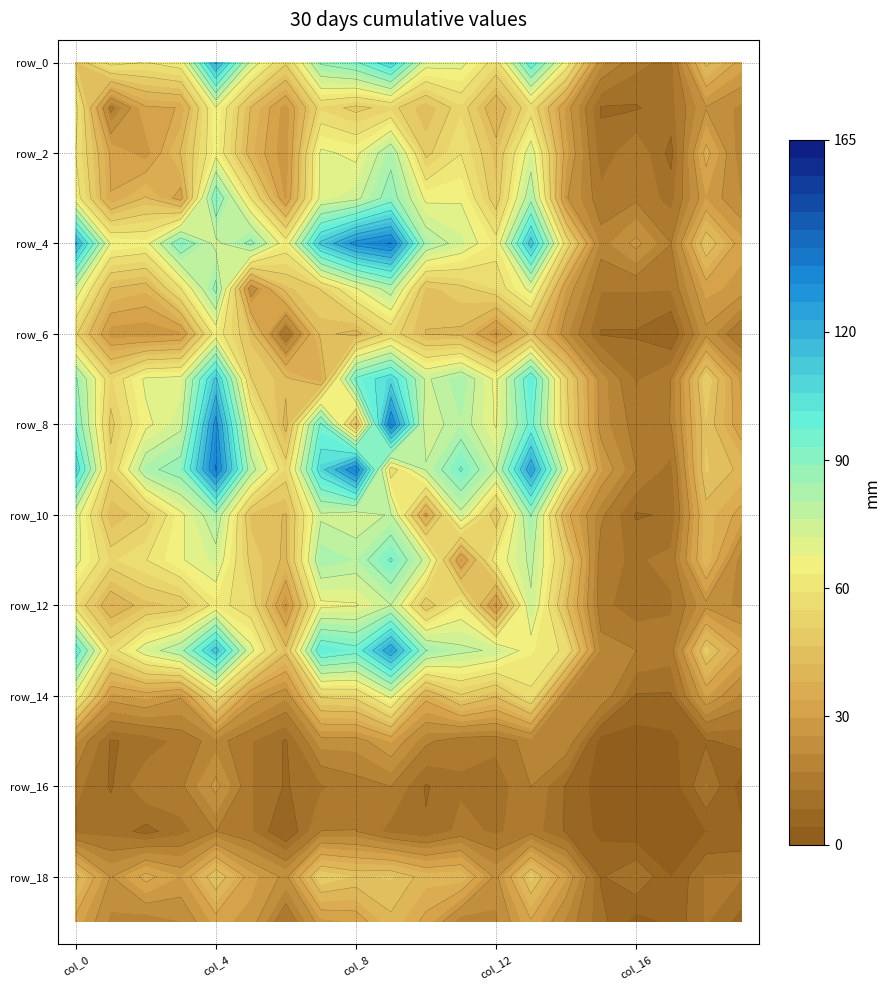

At which category is the sum across all series the highest?

9